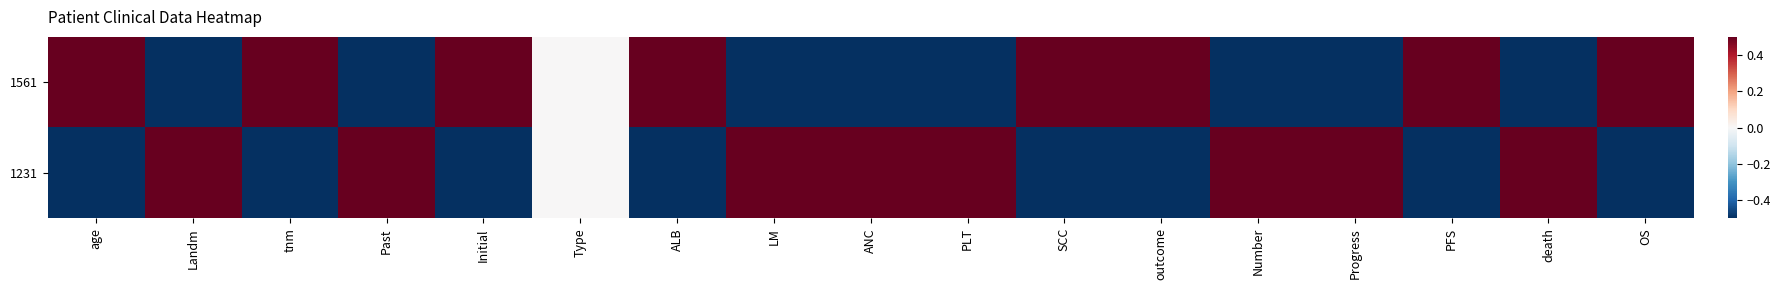

What is the smallest value displayed?

-1.0